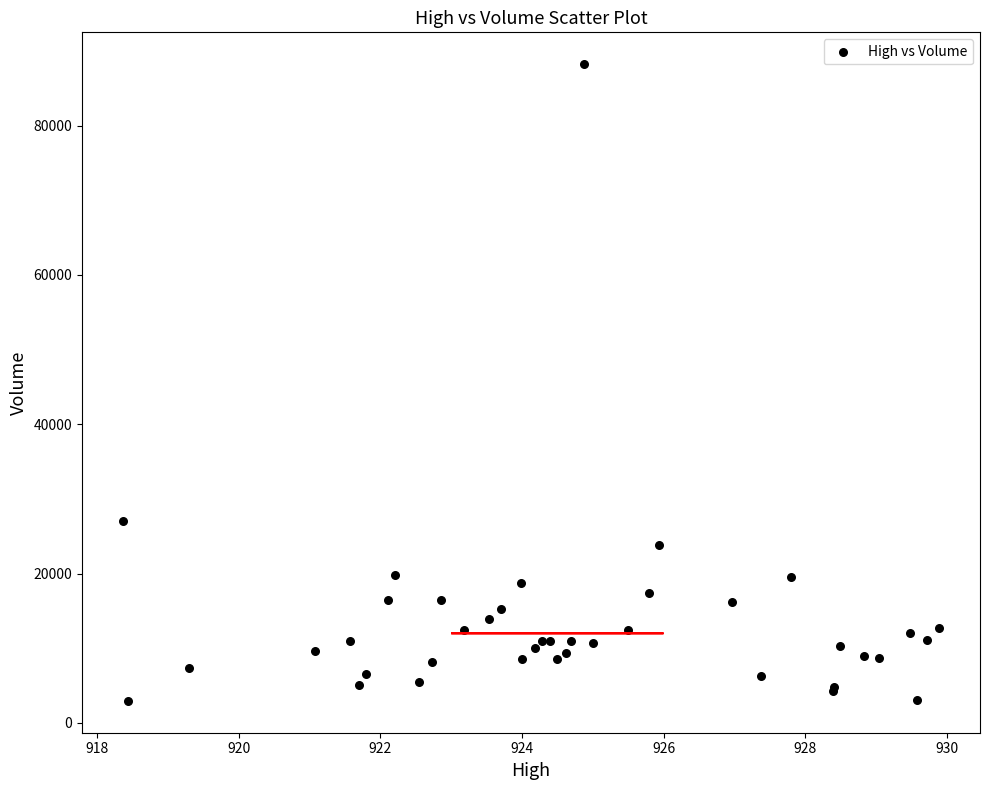

What Y value in the scatter plot is closest to 45586?

27046